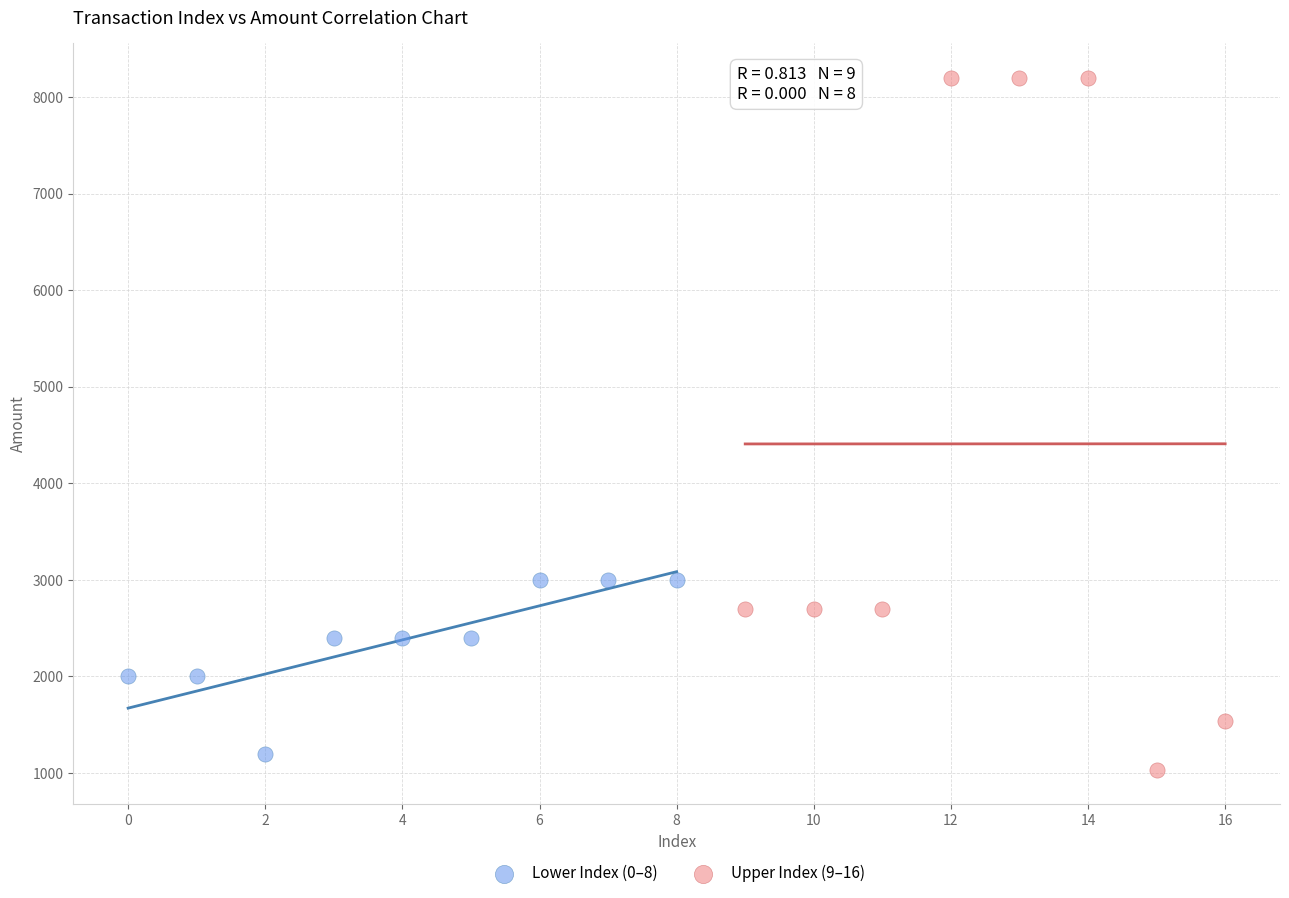

Which series contains the highest Y value?

Upper Index (9–16)